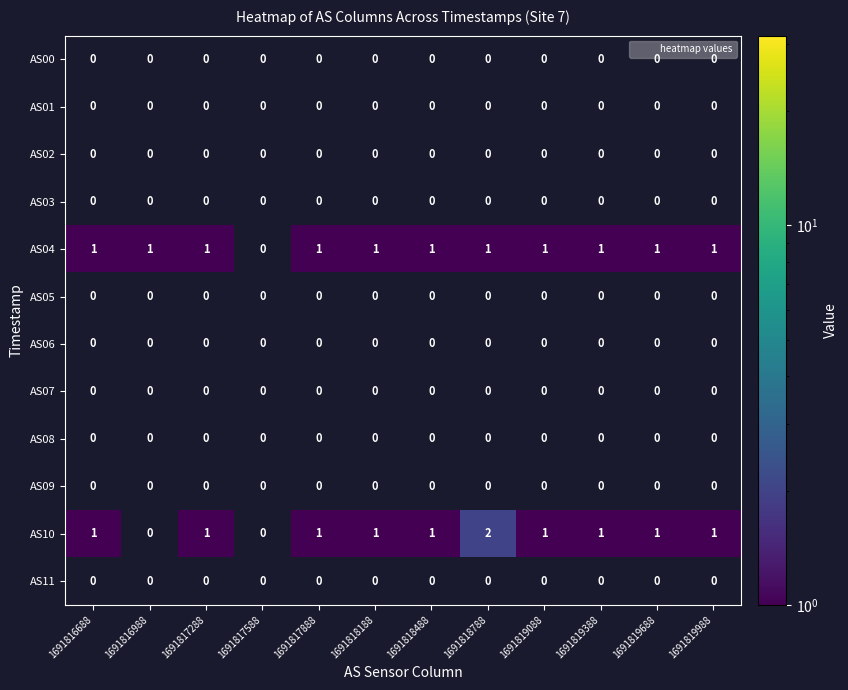

Is it true that AS01 equals 0 at 1691819688?

True